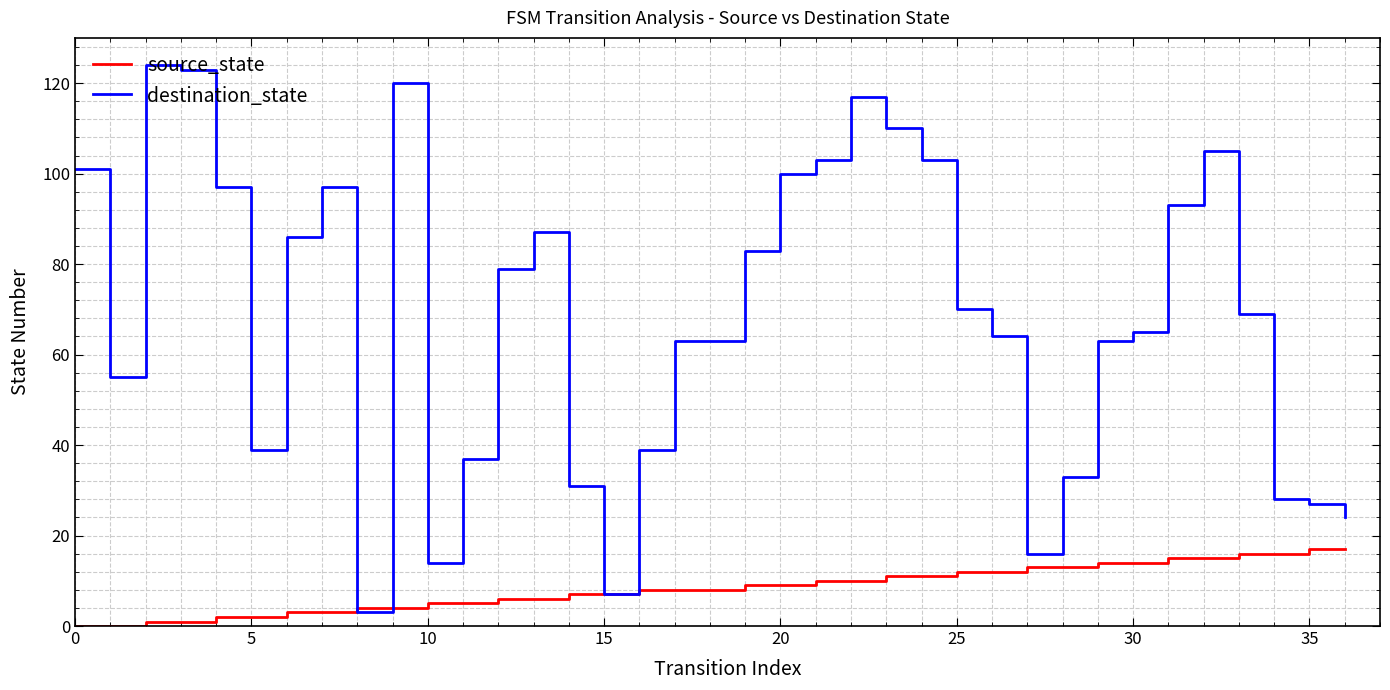

Reading left to right, transcribe all the data shown in this chart.

source_state: 0	0	1	1	2	2	3	3	4	4	5	5	6	6	7	7	8	8	9	9	10	10	11	11	12	12	13	13	14	14	15	15	16	16	17	17
destination_state: 101	55	124	123	97	39	86	97	3	120	14	37	79	87	31	7	39	63	83	100	103	117	110	103	70	64	16	33	63	65	93	105	69	28	27	24